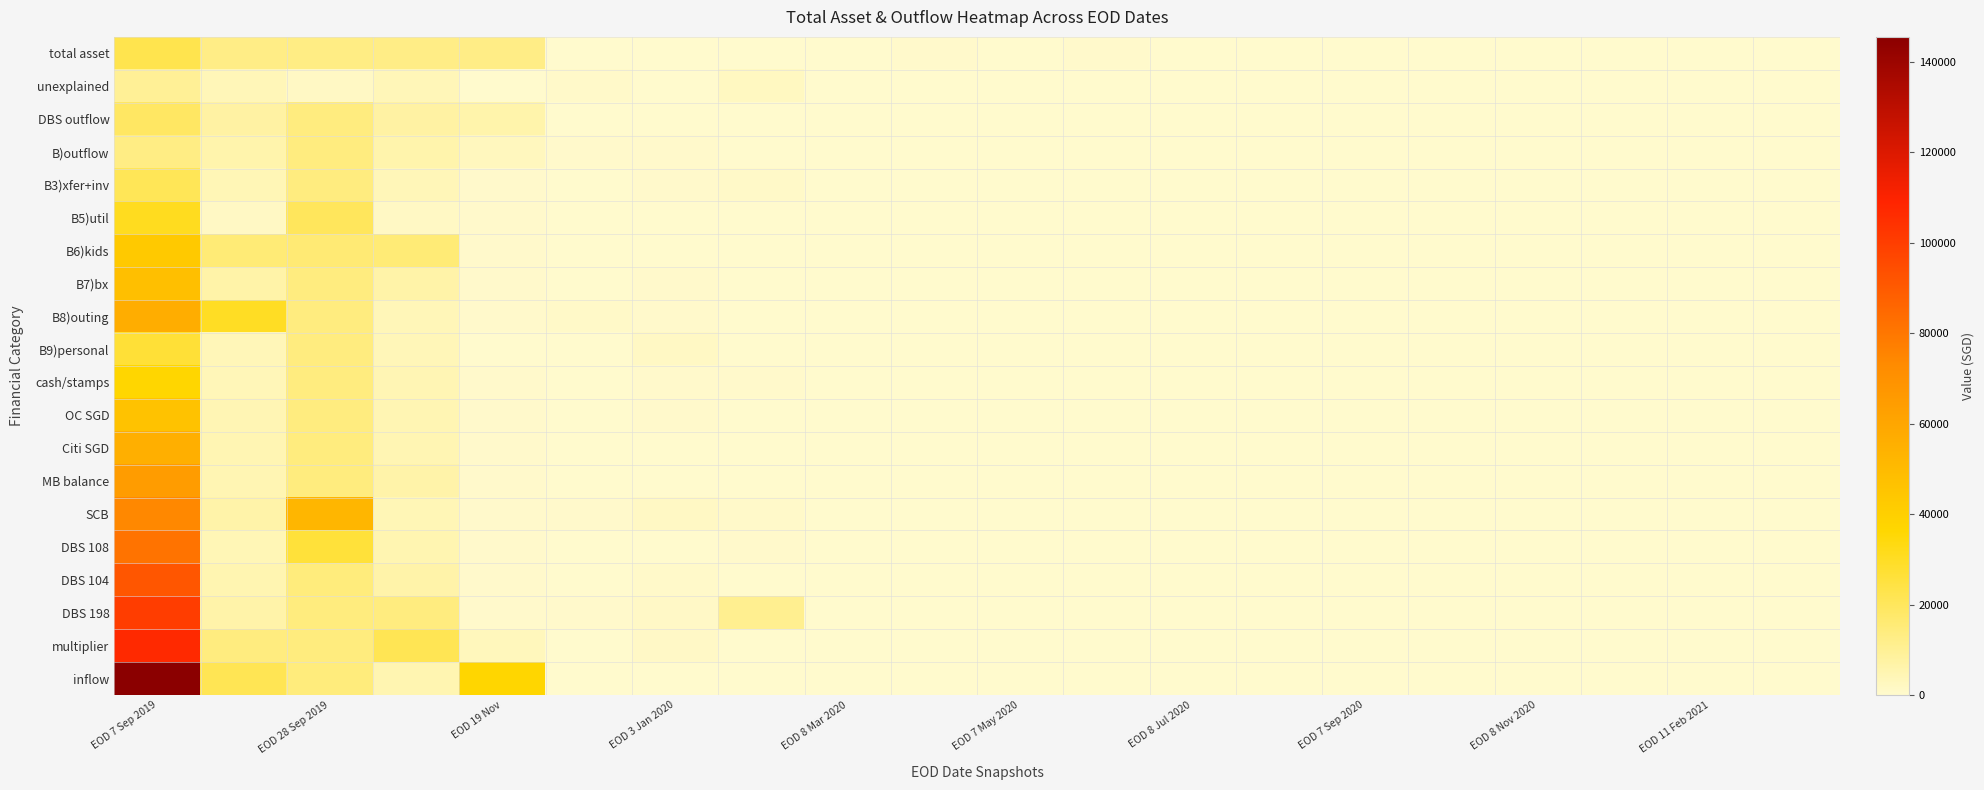

Rank the series by their maximum value, from lowest to highest.

unexplained, B)outflow, DBS outflow, B3)xfer+inv, total asset, B9)personal, B5)util, cash/stamps, B6)kids, OC SGD, B7)bx, Citi SGD, B8)outing, MB balance, SCB, DBS 108, DBS 104, DBS 198, multiplier, inflow